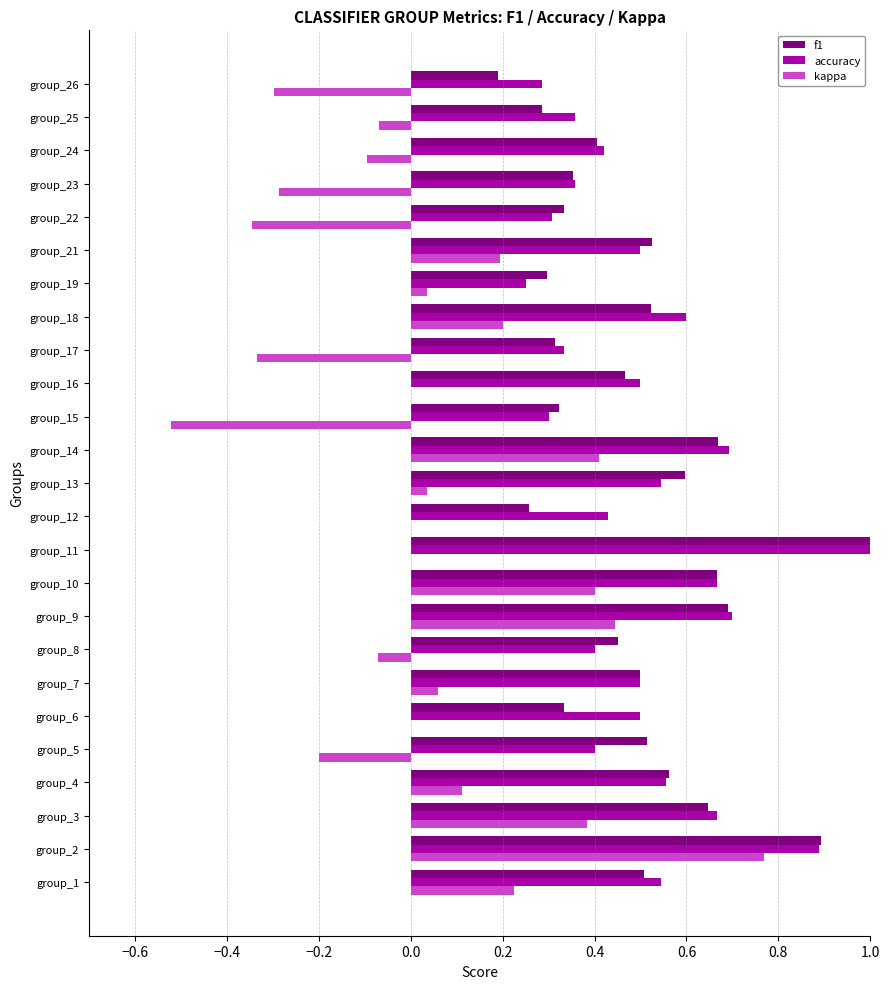

Which series has the largest total across all categories?

accuracy